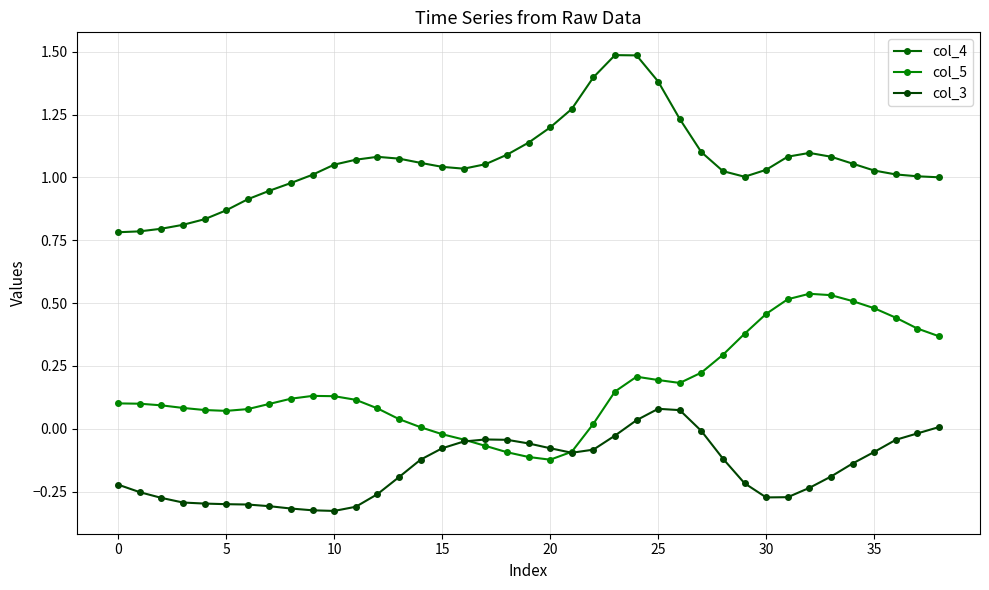

In col_3, how many points are higher than both neighbors (excluding endpoints)?

2